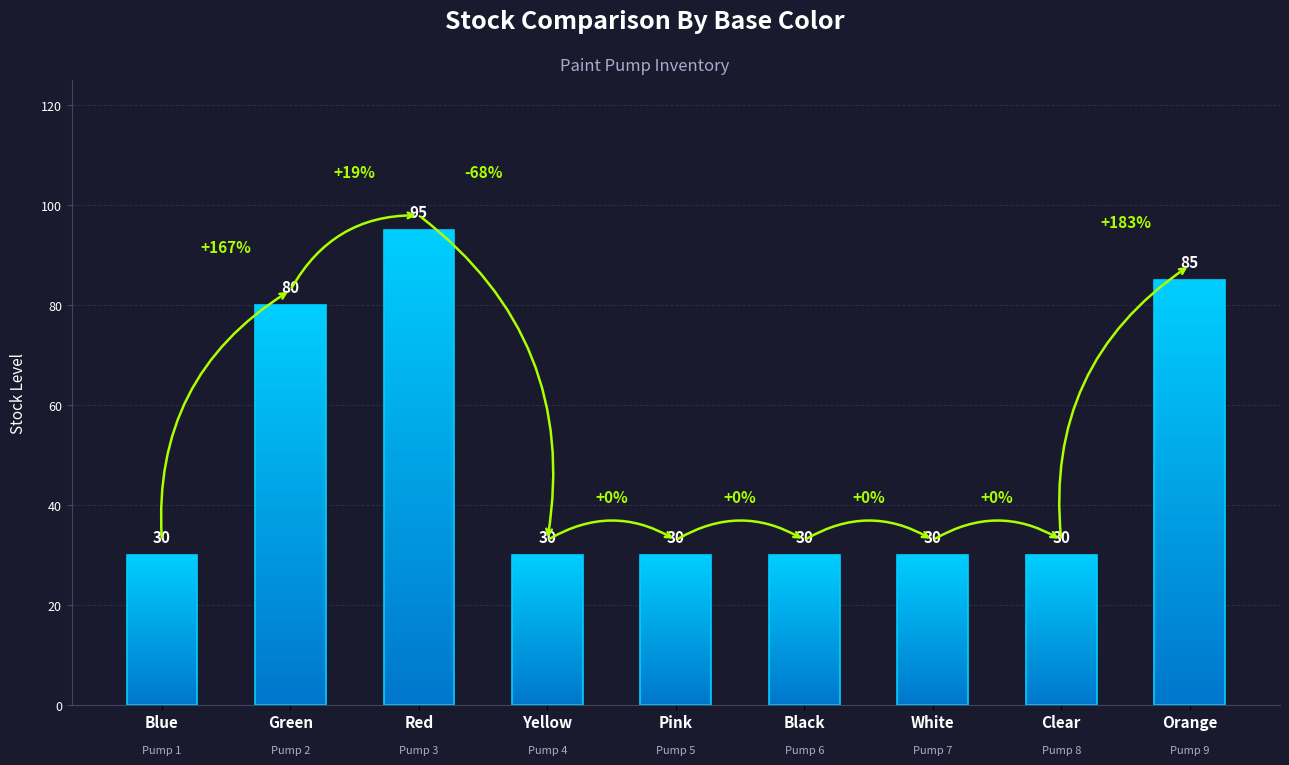

Which label corresponds to the largest value in the chart?

Red